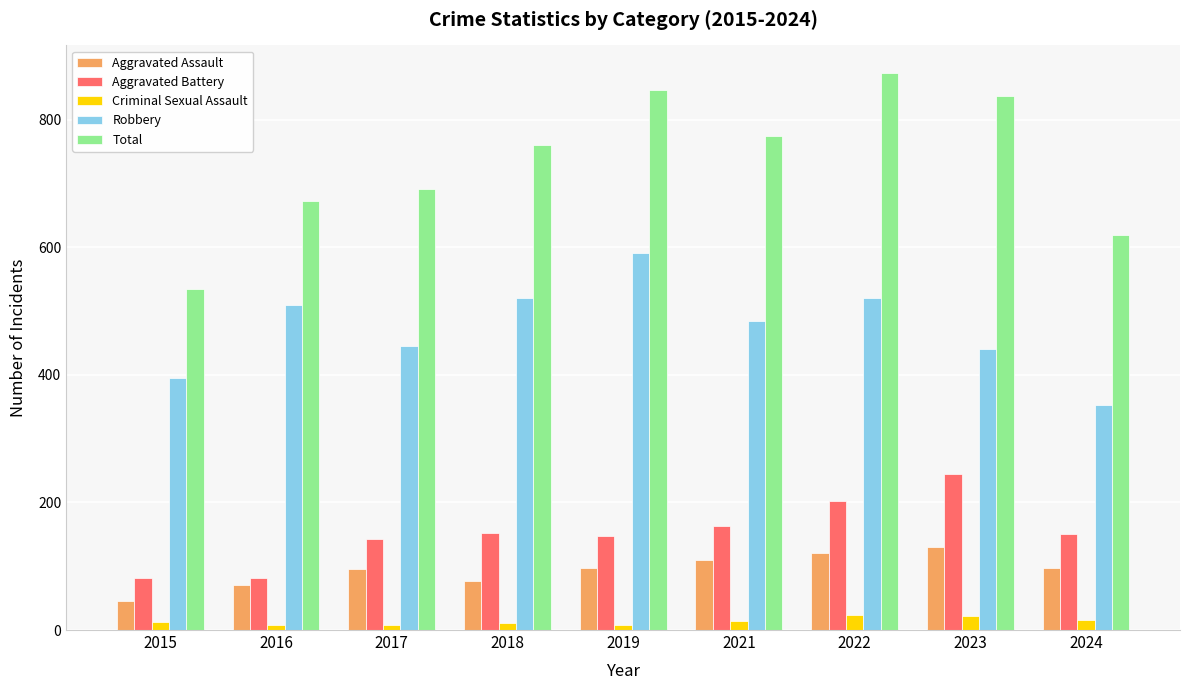

List the series in order of their peak value, lowest first.

Criminal Sexual Assault, Aggravated Assault, Aggravated Battery, Robbery, Total